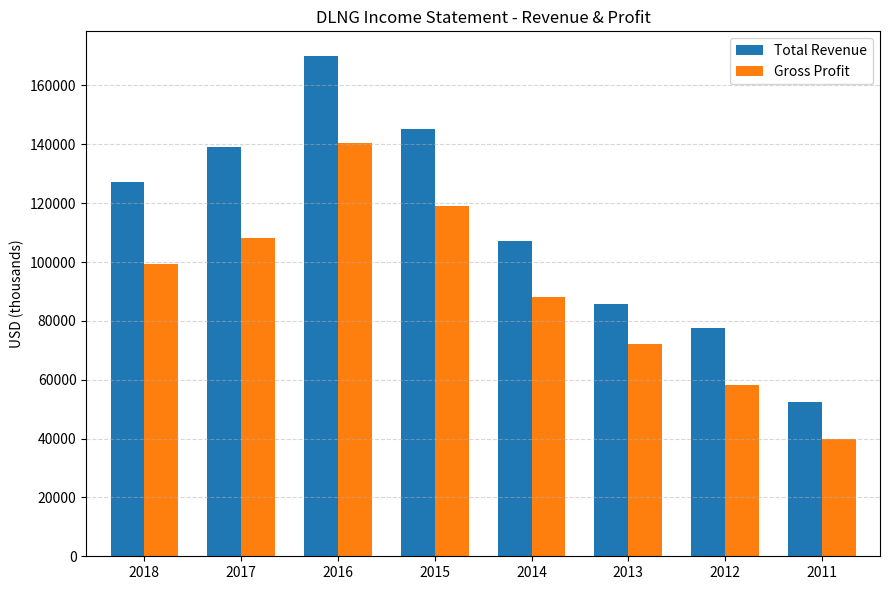

Reading right to left, what are all the values shown in this chart?

Total Revenue: 2011=52500	2012=77500	2013=85700	2014=107100	2015=145200	2016=169900	2017=139000	2018=127100
Gross Profit: 2011=39800	2012=58300	2013=72100	2014=88000	2015=119200	2016=140400	2017=108300	2018=99300